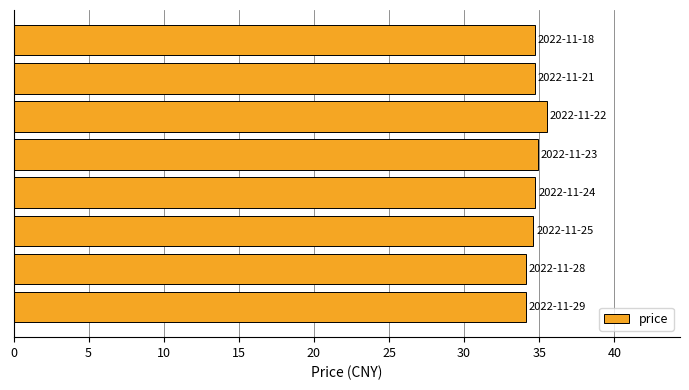

What is the difference between the maximum and minimum values?

1.4